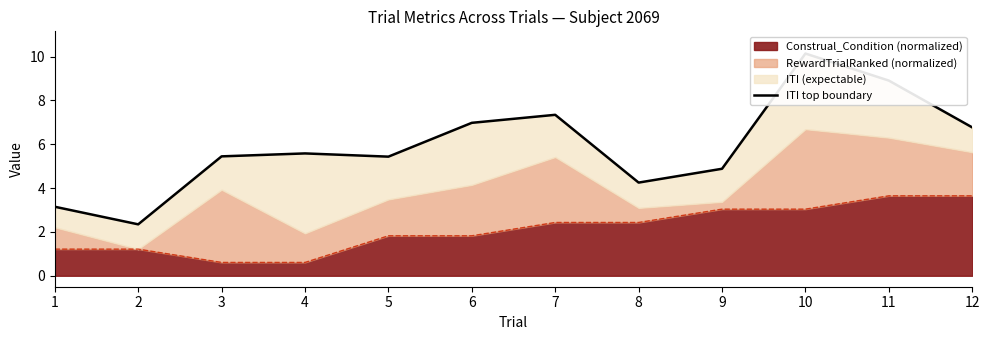

Rank the categories by value from highest to lowest.

10, 11, 7, 6, 12, 4, 3, 5, 9, 8, 1, 2